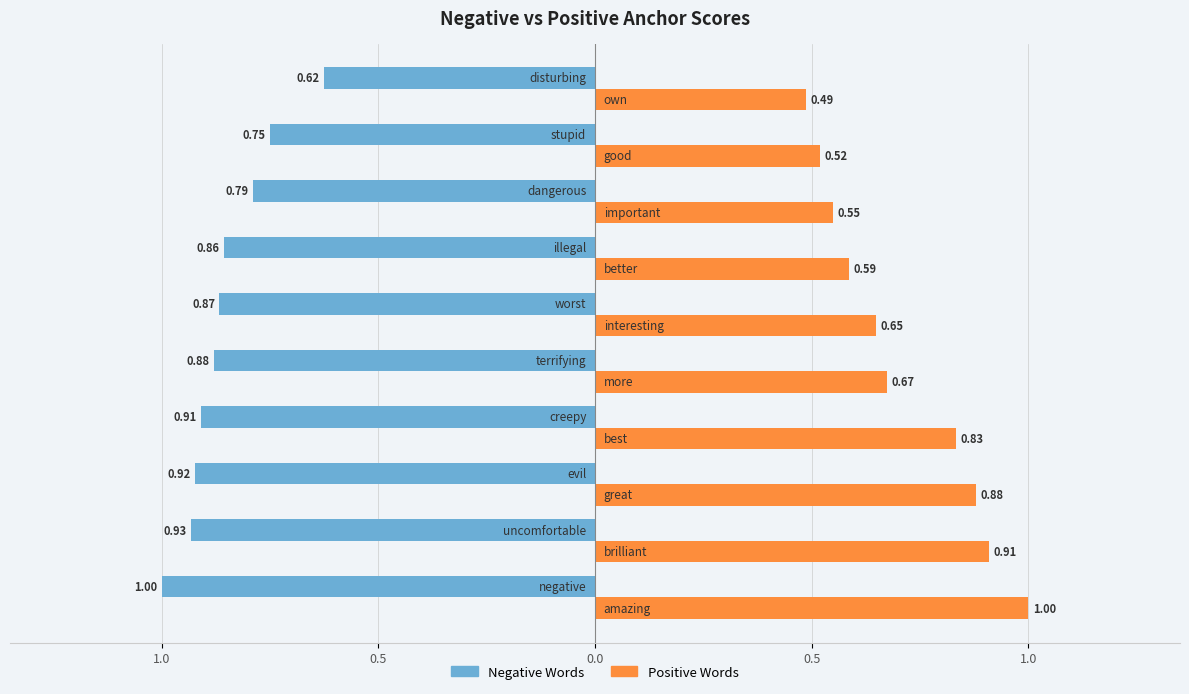

What are all the series names shown in the legend?

Negative Words, Positive Words